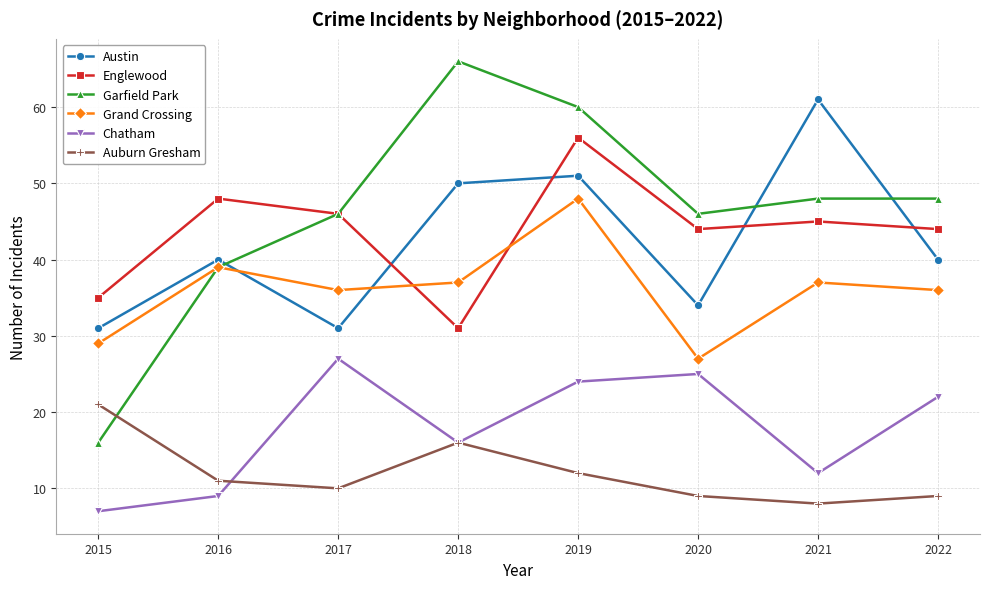

At how many categories does at least one series exceed 42?

7